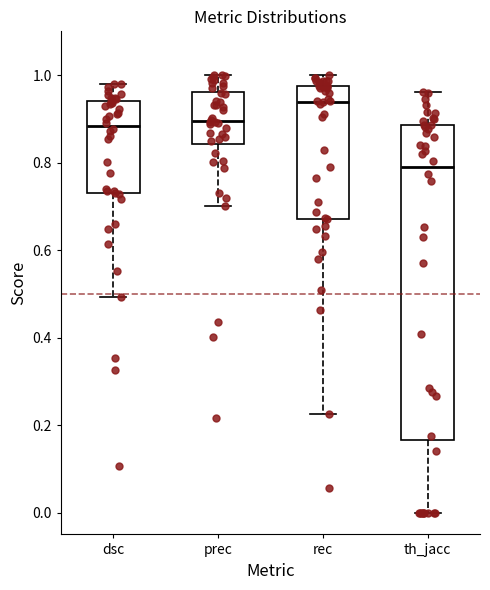

Which box's median line is the lowest?

th_jacc